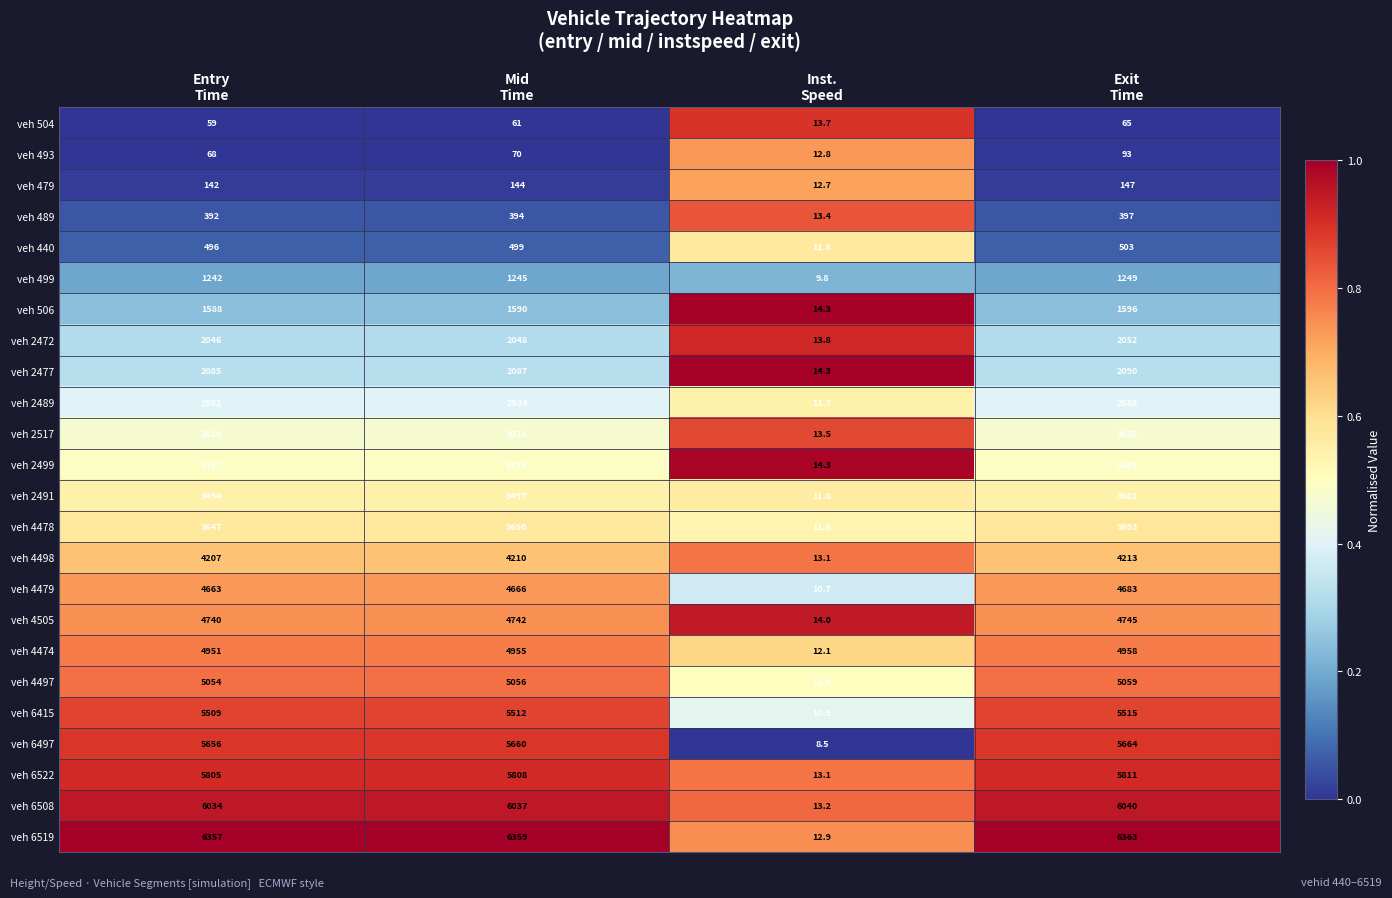

Rank the series by their maximum value, from lowest to highest.

veh 504, veh 493, veh 479, veh 489, veh 440, veh 499, veh 506, veh 2472, veh 2477, veh 2489, veh 2517, veh 2499, veh 2491, veh 4478, veh 4498, veh 4479, veh 4505, veh 4474, veh 4497, veh 6415, veh 6497, veh 6522, veh 6508, veh 6519